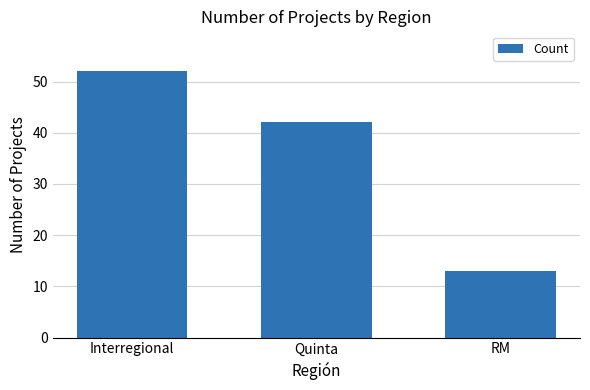

Rank the categories by value from highest to lowest.

Interregional, Quinta, RM